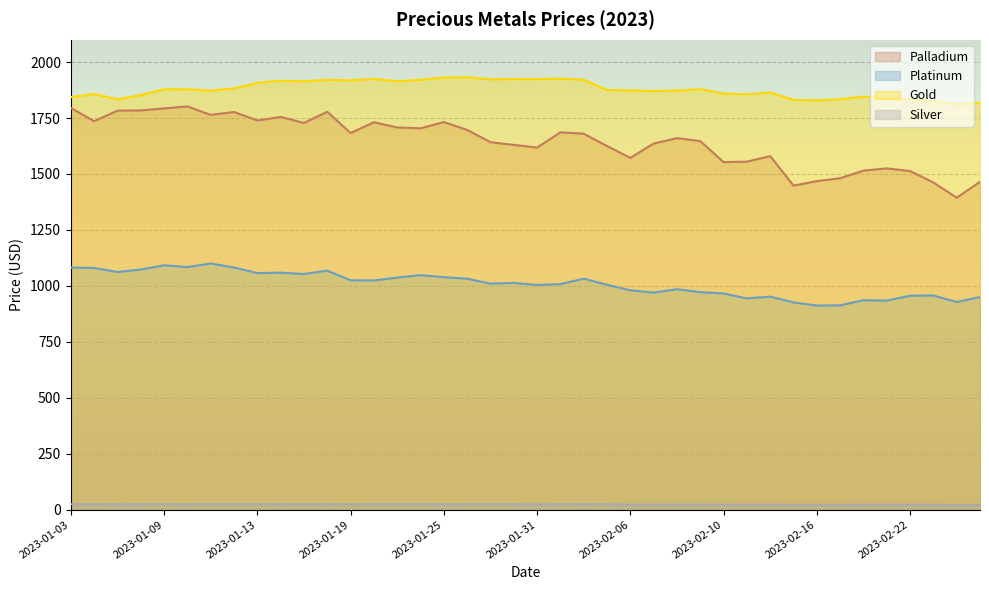

In Platinum, how many points are lower than both neighbors (excluding endpoints)?

12